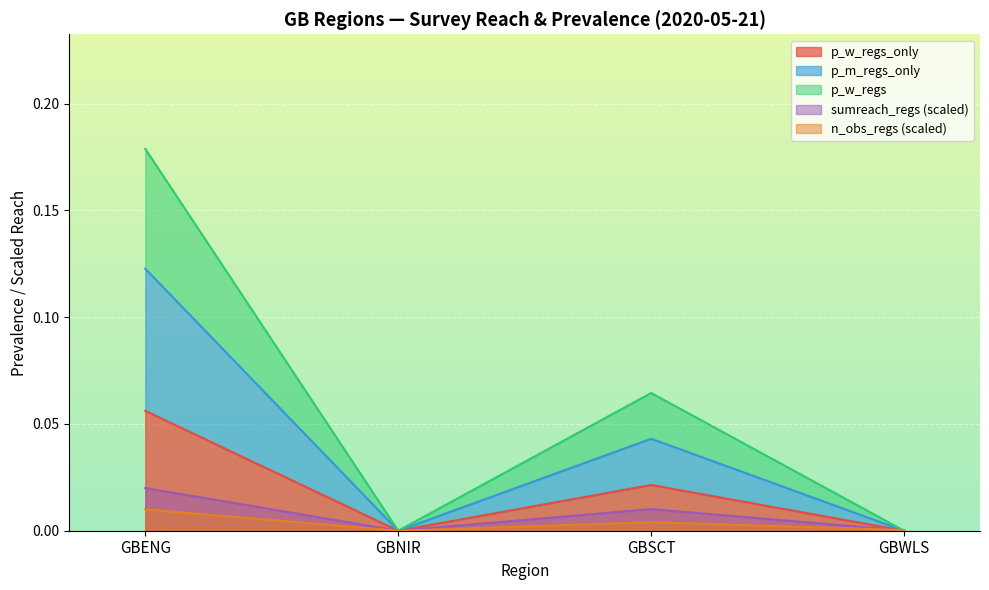

What is the label of the 1st point from the left?

GBENG